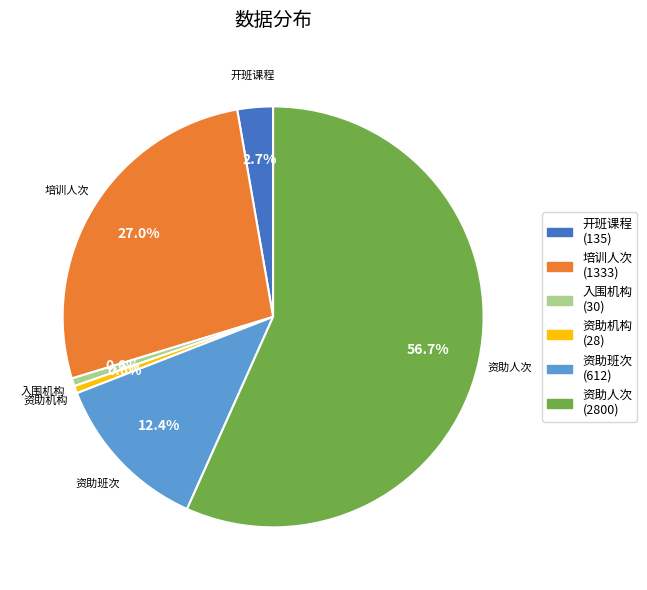

To the nearest percent, what is the difference between the largest and smallest slice percentages?

56%